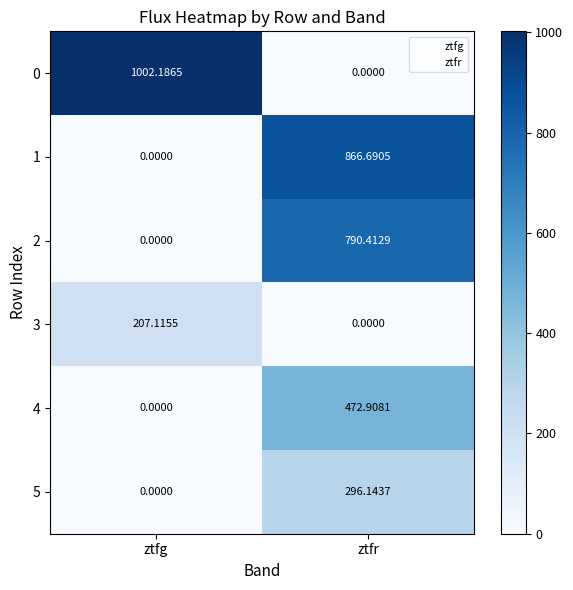

Which series has the widest spread of values?

0